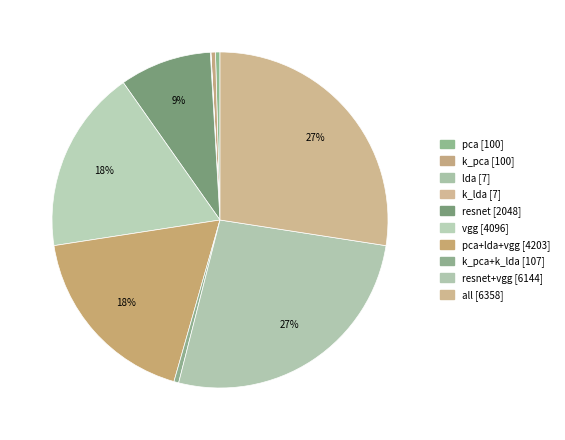

To the nearest percent, what is the average slice percentage?

10%